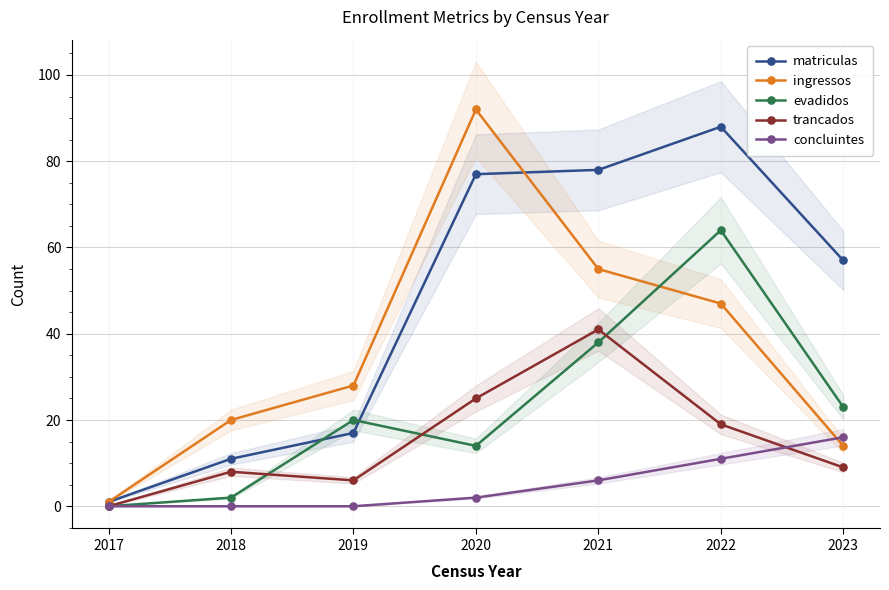

At 2022, list the series in order from largest to smallest.

matriculas, evadidos, ingressos, trancados, concluintes